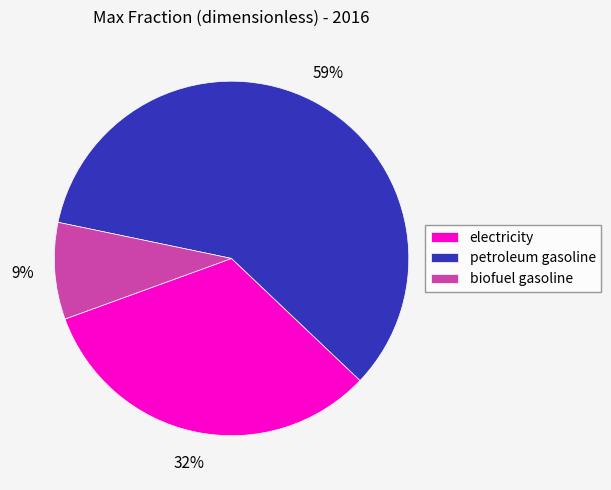

True or false: petroleum gasoline accounts for 66% of the total.

False